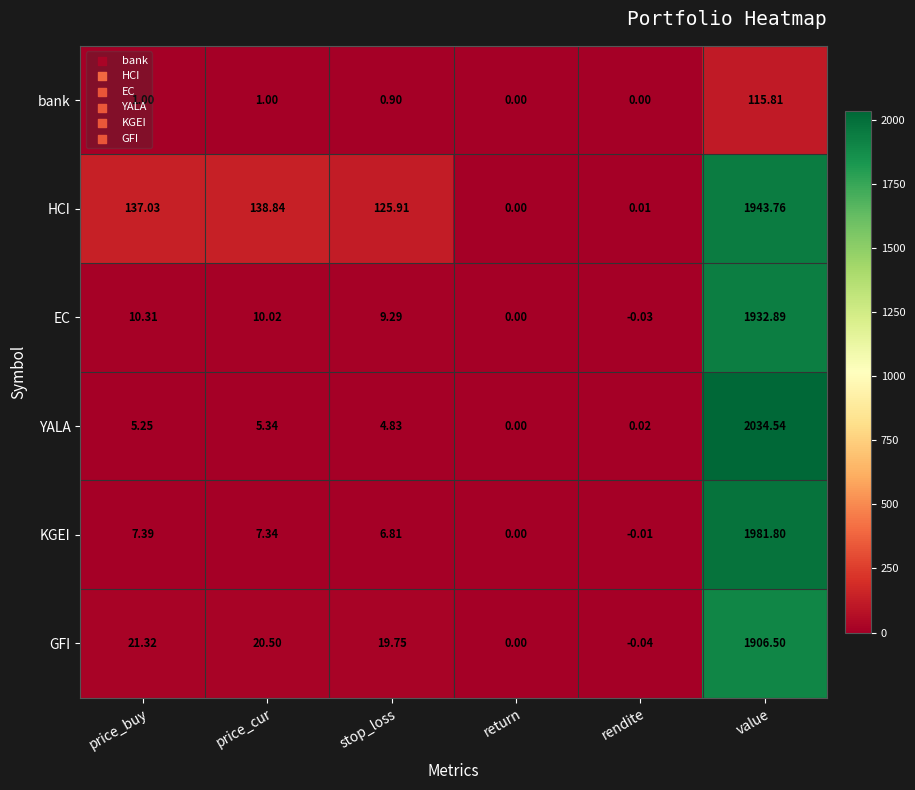

Which series changed the most between price_buy and value?

YALA